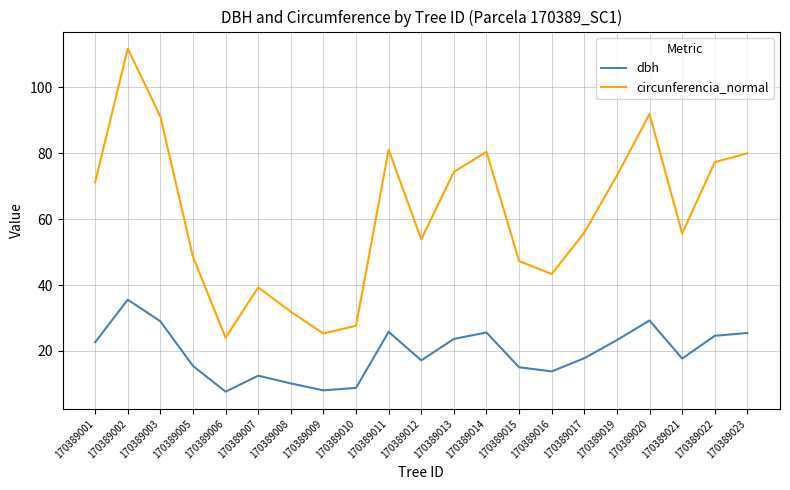

What is the highest value of the circunferencia_normal series?

111.7